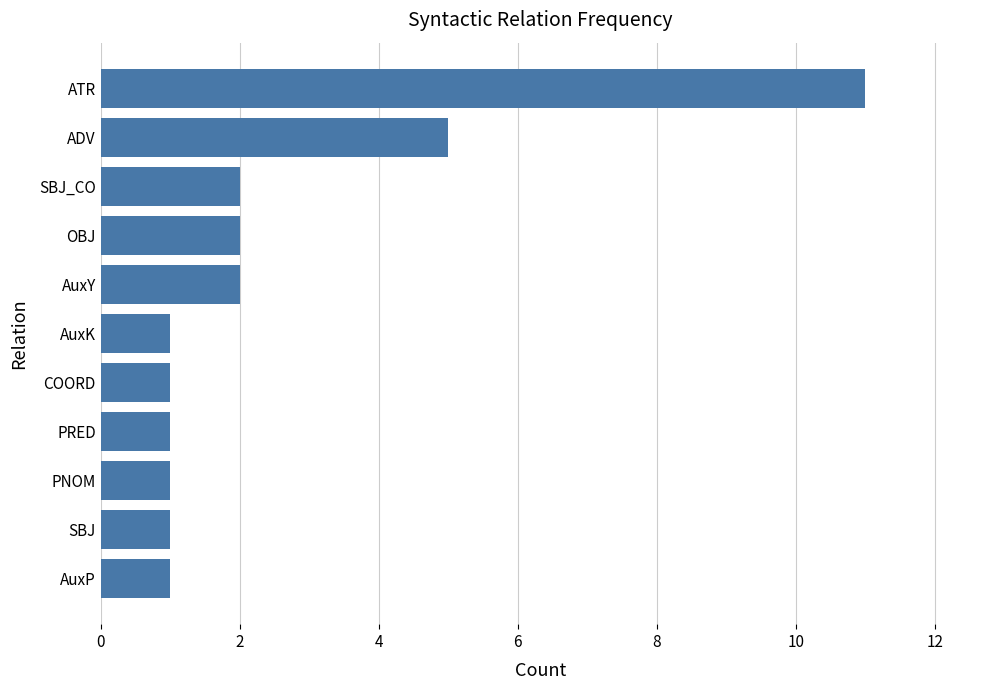

True or false: the data shows 1 at AuxP.

True